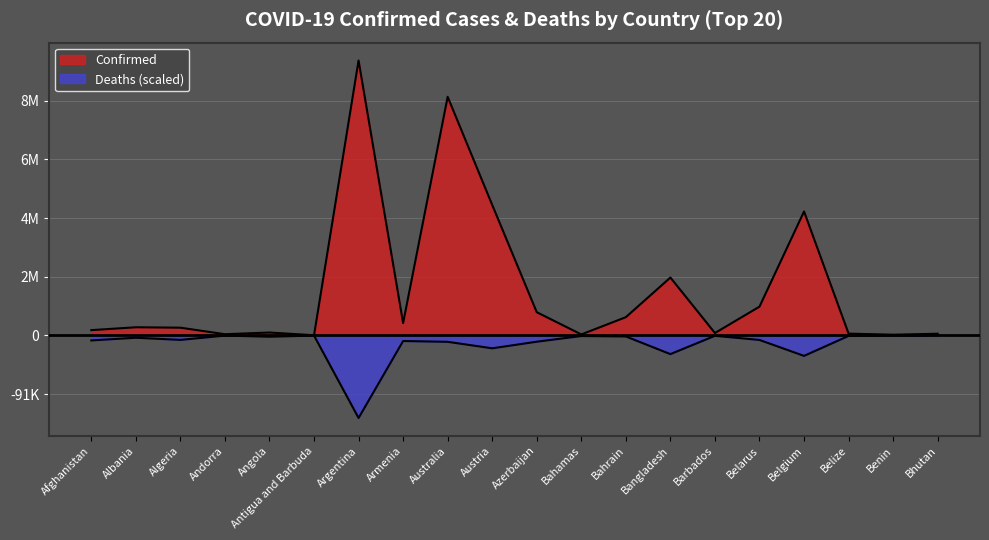

At which category does the chart reach its peak across all series?

Argentina